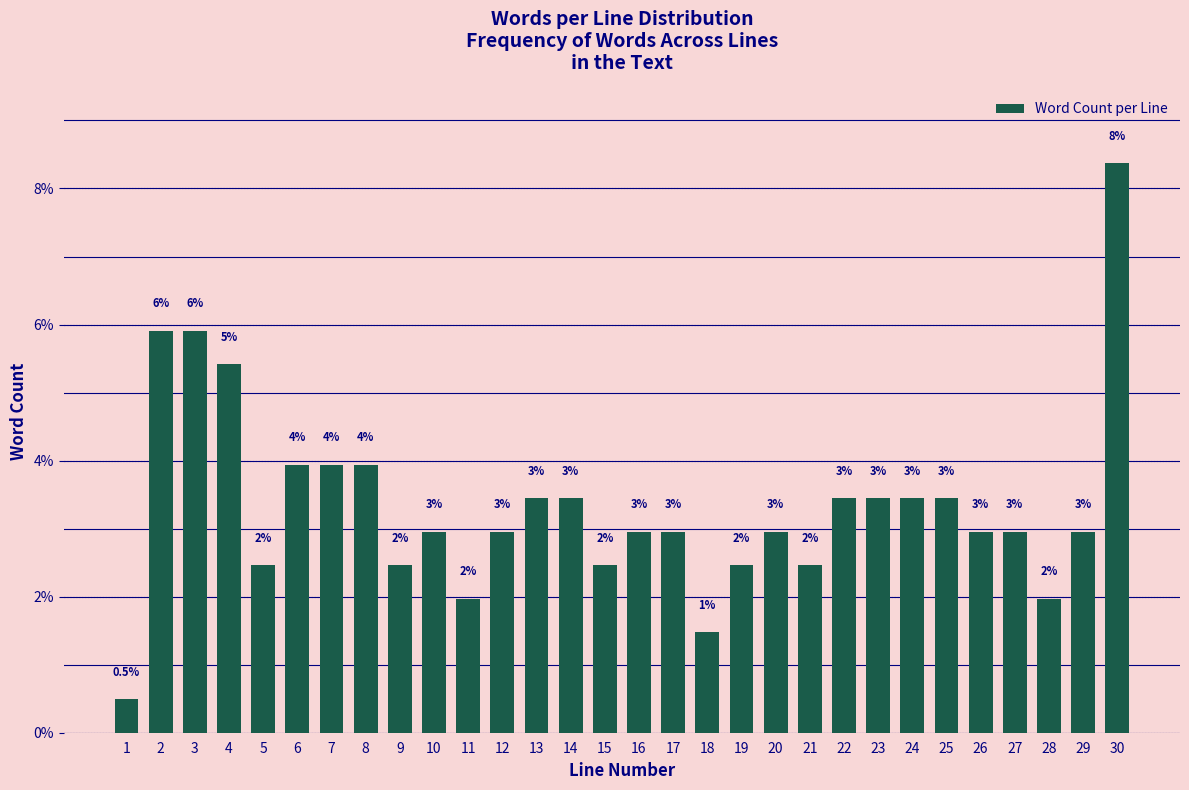

Approximately how many times larger is the value at 6 compared to 16?

1.3